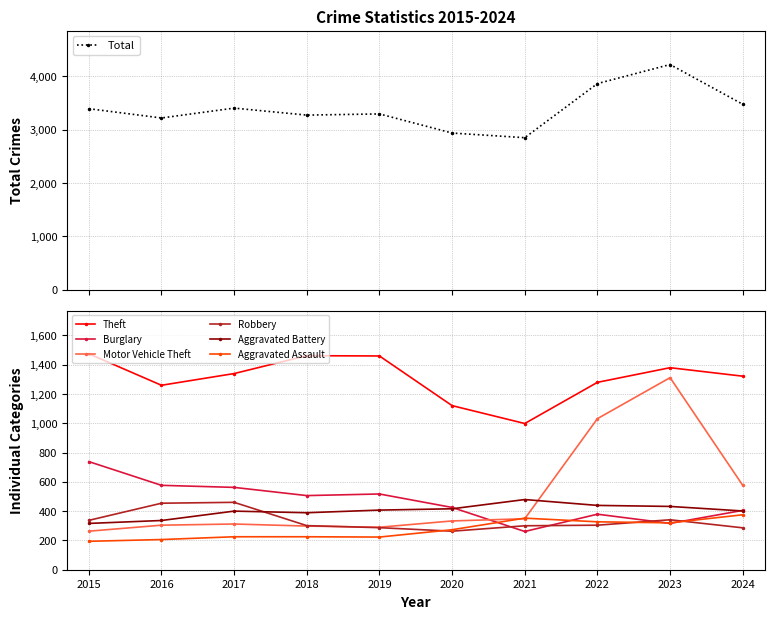

Reading left to right, list all the values displayed in this chart.

Theft: 1474	1259	1339	1461	1459	1120	998	1279	1379	1321
Burglary: 738	576	562	506	517	425	261	379	316	405
Motor Vehicle Theft: 263	304	312	298	290	333	348	1031	1311	576
Robbery: 337	454	460	301	287	263	300	304	341	286
Aggravated Battery: 316	336	400	389	407	416	479	439	432	401
Aggravated Assault: 194	206	225	225	223	273	352	327	320	375